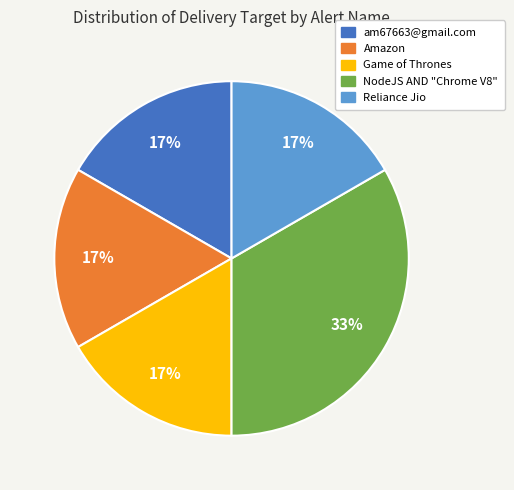

How many slices are in this pie chart?

5